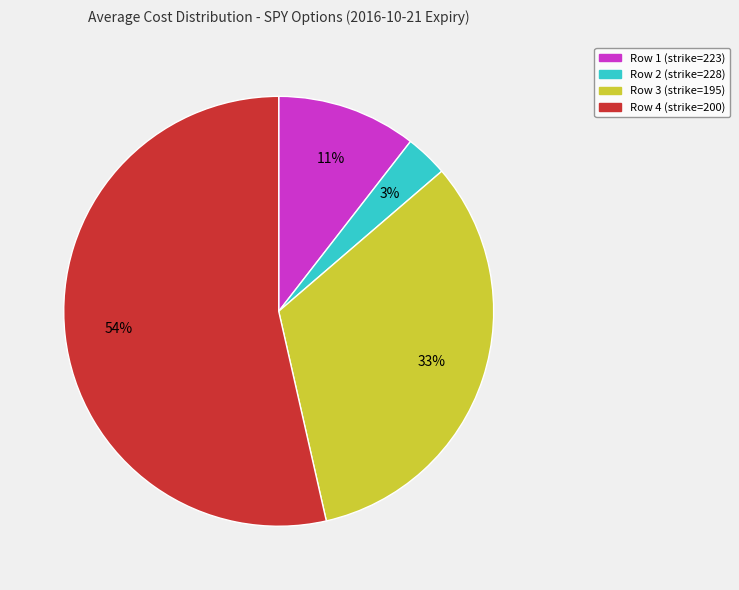

Rank the categories by value from highest to lowest.

Row 4 (strike=200), Row 3 (strike=195), Row 1 (strike=223), Row 2 (strike=228)